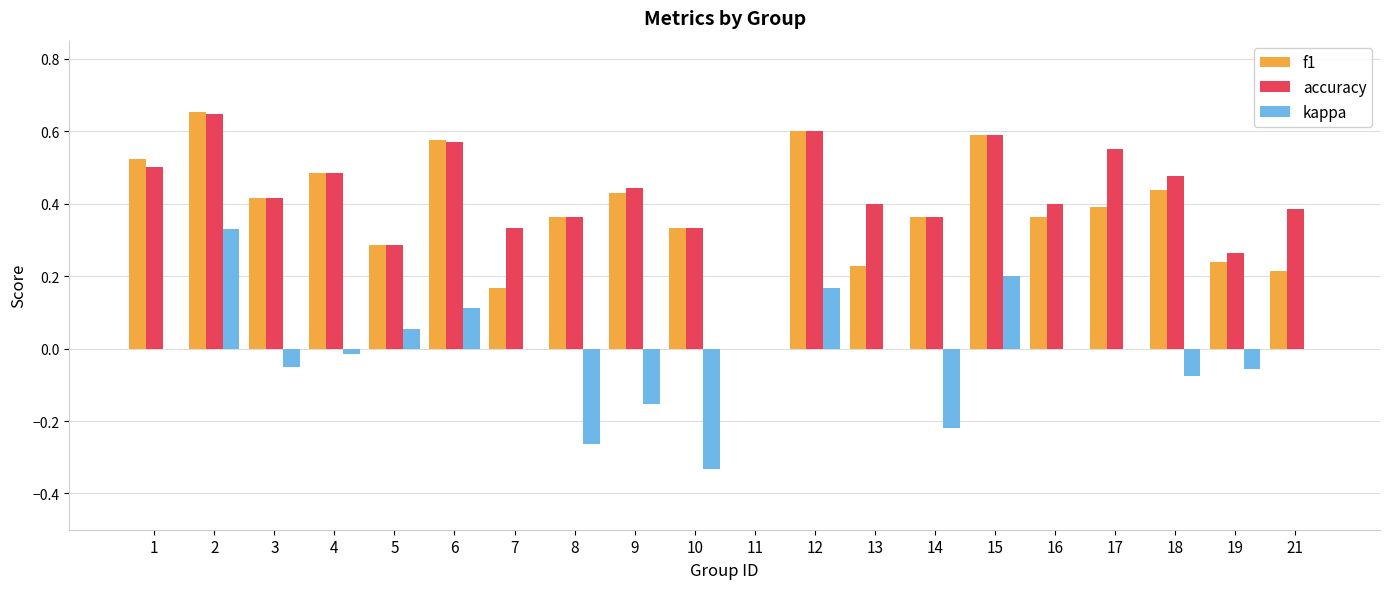

Which series changed the most between 3 and 14?

kappa